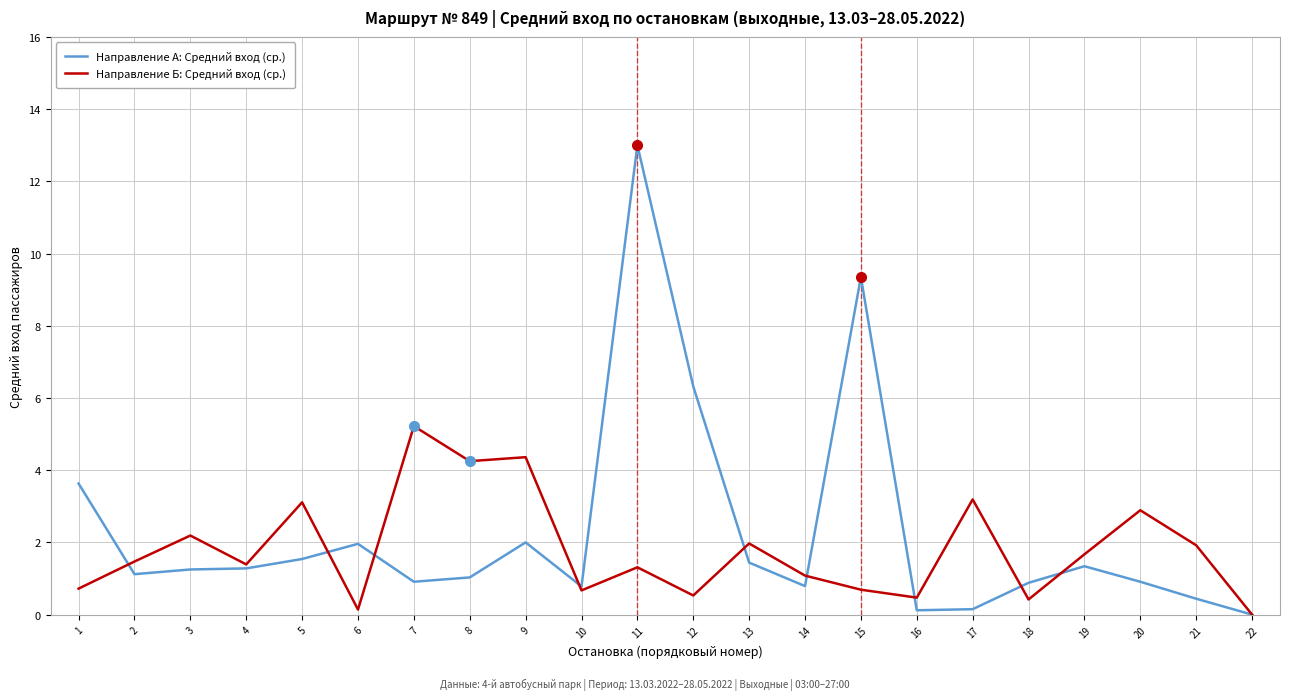

What is the difference between the highest and lowest values at 10?

0.1